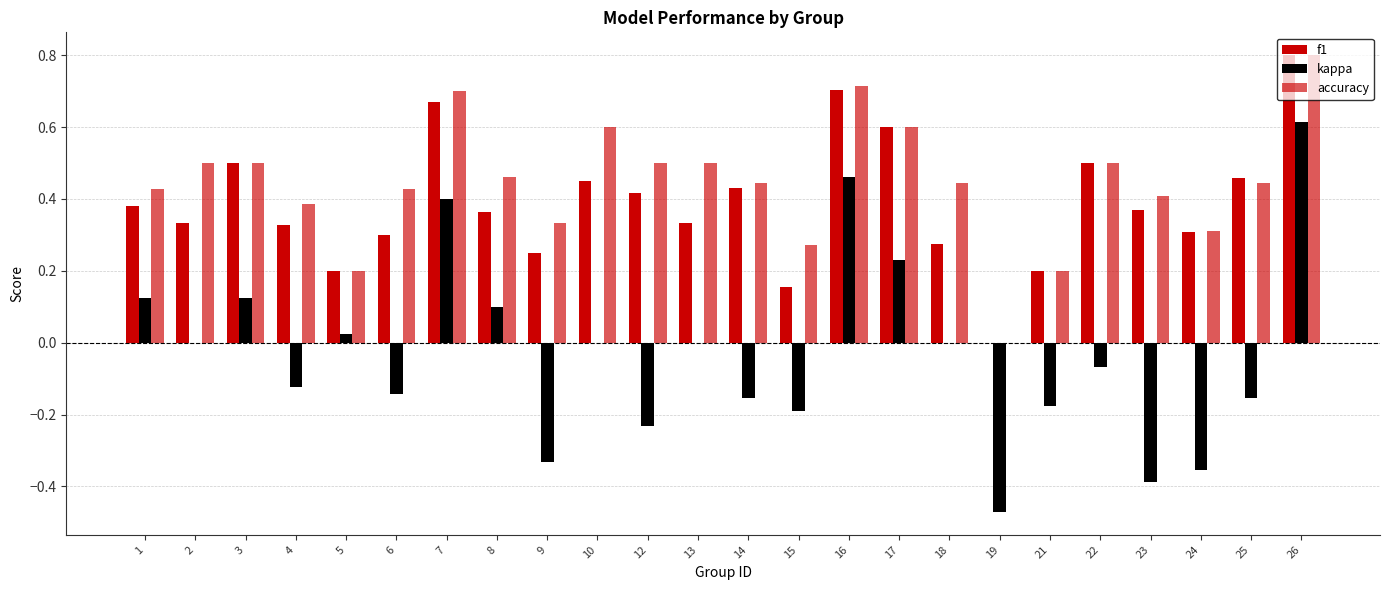

Which series has the largest range (max minus min)?

kappa